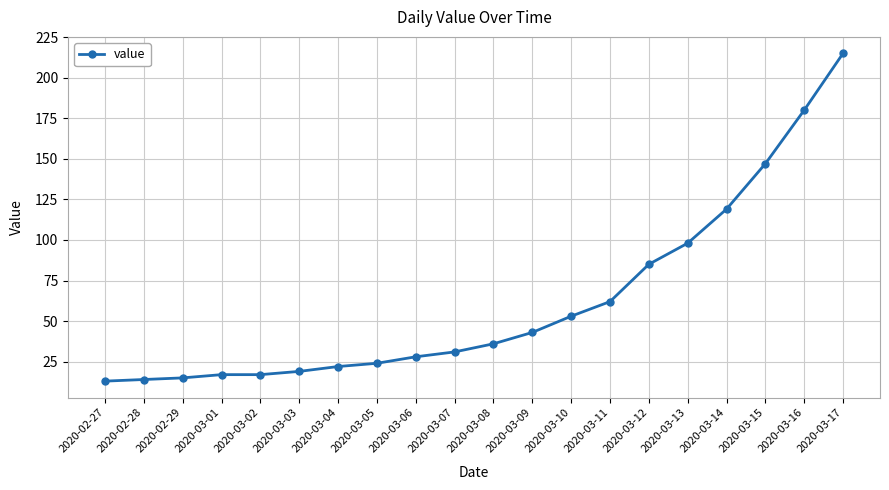

What is the sum of the values at 2020-03-10 and 2020-03-07?

84